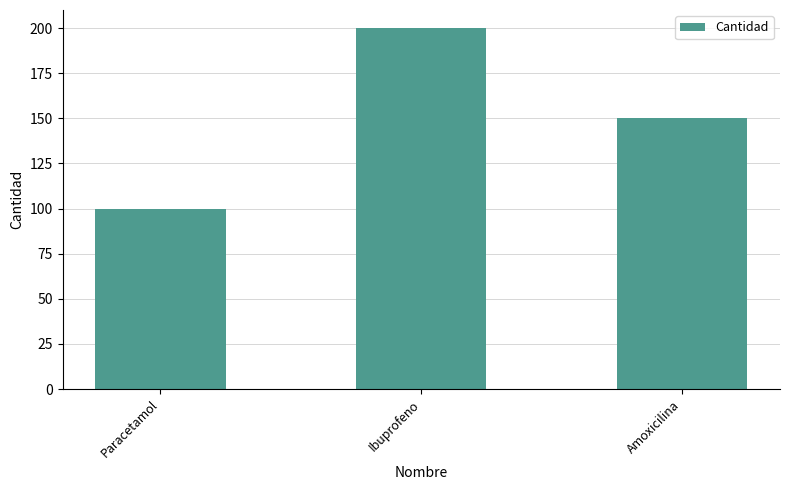

What is the minimum value shown in the chart?

100